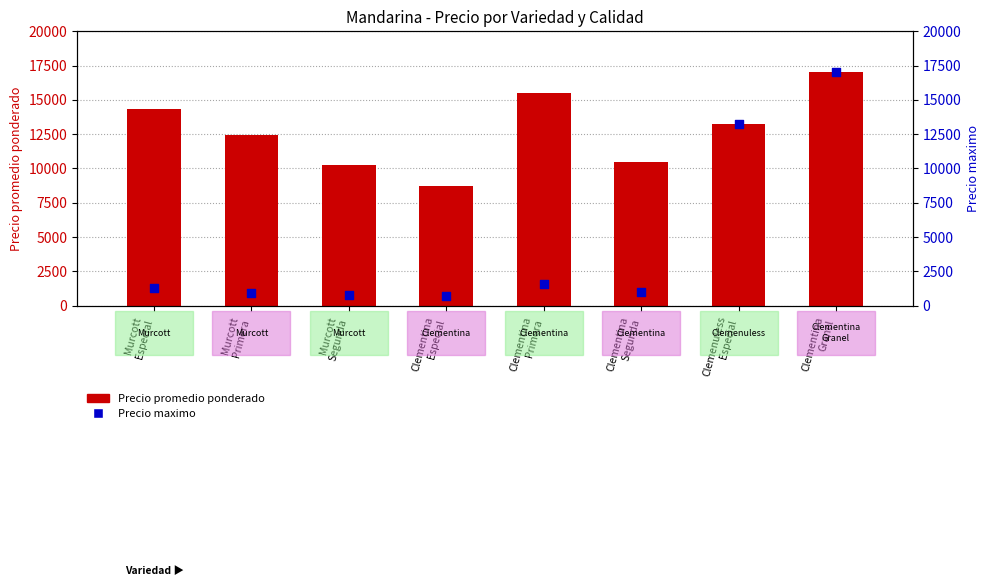

Which series has the largest Y range (max minus min)?

Precio maximo